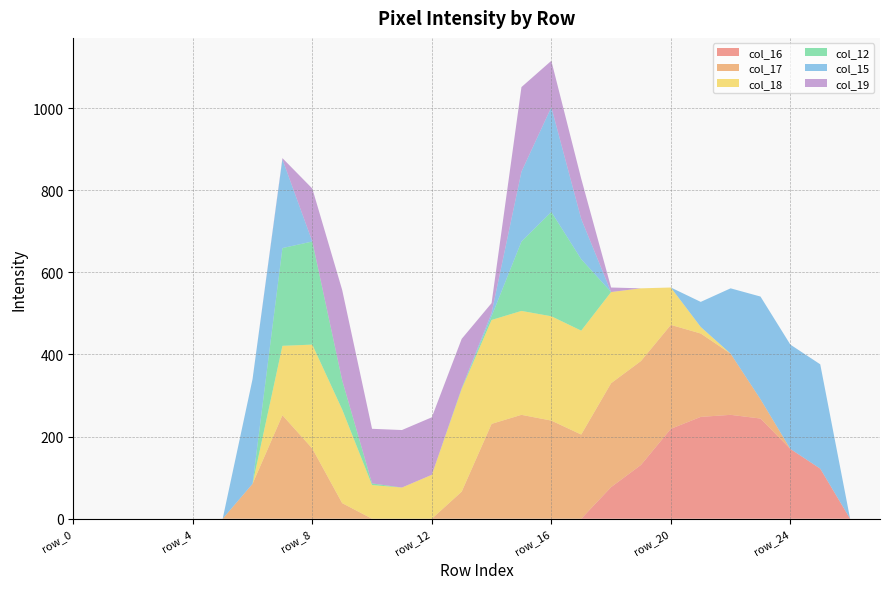

Reading right to left, what are all the values shown in this chart?

col_16: row_27=0	row_26=0	row_25=122	row_24=170	row_23=244	row_22=253	row_21=248	row_20=219	row_19=131	row_18=77	row_17=0	row_16=0	row_15=0	row_14=0	row_13=0	row_12=0	row_11=0	row_10=0	row_9=0	row_8=0	row_7=0	row_6=0	row_5=0	row_4=0	row_3=0	row_2=0	row_1=0	row_0=0
col_17: row_27=0	row_26=0	row_25=0	row_24=0	row_23=47	row_22=149	row_21=203	row_20=253	row_19=253	row_18=253	row_17=205	row_16=239	row_15=253	row_14=231	row_13=66	row_12=0	row_11=0	row_10=0	row_9=38	row_8=171	row_7=252	row_6=85	row_5=0	row_4=0	row_3=0	row_2=0	row_1=0	row_0=0
col_18: row_27=0	row_26=0	row_25=0	row_24=0	row_23=0	row_22=0	row_21=16	row_20=91	row_19=177	row_18=222	row_17=253	row_16=254	row_15=253	row_14=253	row_13=250	row_12=107	row_11=76	row_10=82	row_9=228	row_8=253	row_7=169	row_6=0	row_5=0	row_4=0	row_3=0	row_2=0	row_1=0	row_0=0
col_12: row_27=0	row_26=0	row_25=0	row_24=0	row_23=0	row_22=0	row_21=0	row_20=0	row_19=0	row_18=0	row_17=174	row_16=254	row_15=169	row_14=9	row_13=2	row_12=0	row_11=0	row_10=4	row_9=71	row_8=251	row_7=238	row_6=0	row_5=0	row_4=0	row_3=0	row_2=0	row_1=0	row_0=0
col_15: row_27=0	row_26=0	row_25=254	row_24=254	row_23=250	row_22=159	row_21=61	row_20=0	row_19=0	row_18=0	row_17=98	row_16=255	row_15=170	row_14=8	row_13=0	row_12=0	row_11=0	row_10=0	row_9=0	row_8=0	row_7=216	row_6=255	row_5=0	row_4=0	row_3=0	row_2=0	row_1=0	row_0=0
col_19: row_27=0	row_26=0	row_25=0	row_24=0	row_23=0	row_22=0	row_21=0	row_20=0	row_19=0	row_18=11	row_17=98	row_16=113	row_15=206	row_14=24	row_13=120	row_12=140	row_11=140	row_10=133	row_9=220	row_8=129	row_7=3	row_6=0	row_5=0	row_4=0	row_3=0	row_2=0	row_1=0	row_0=0